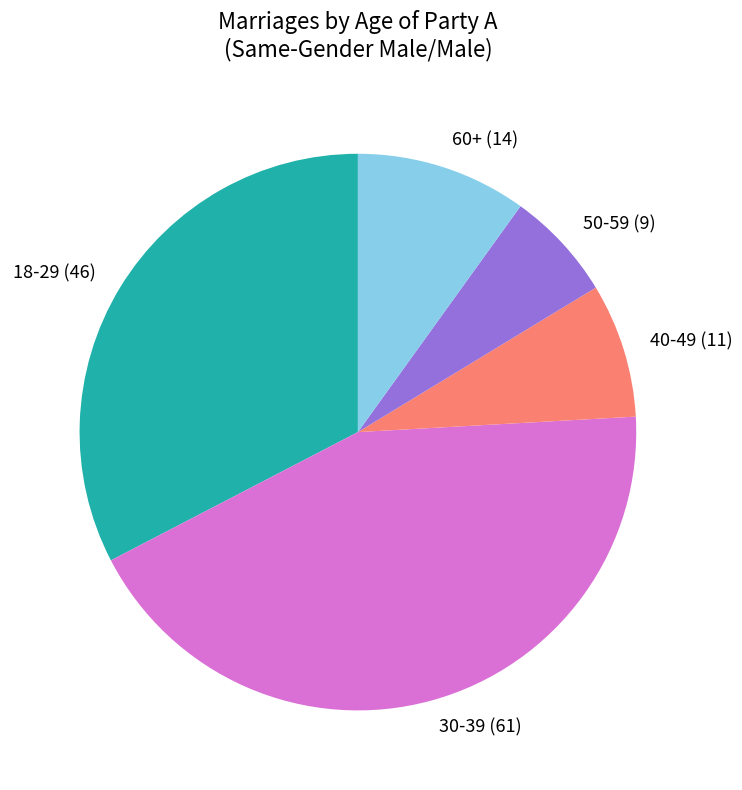

Does any single category account for the majority?

No